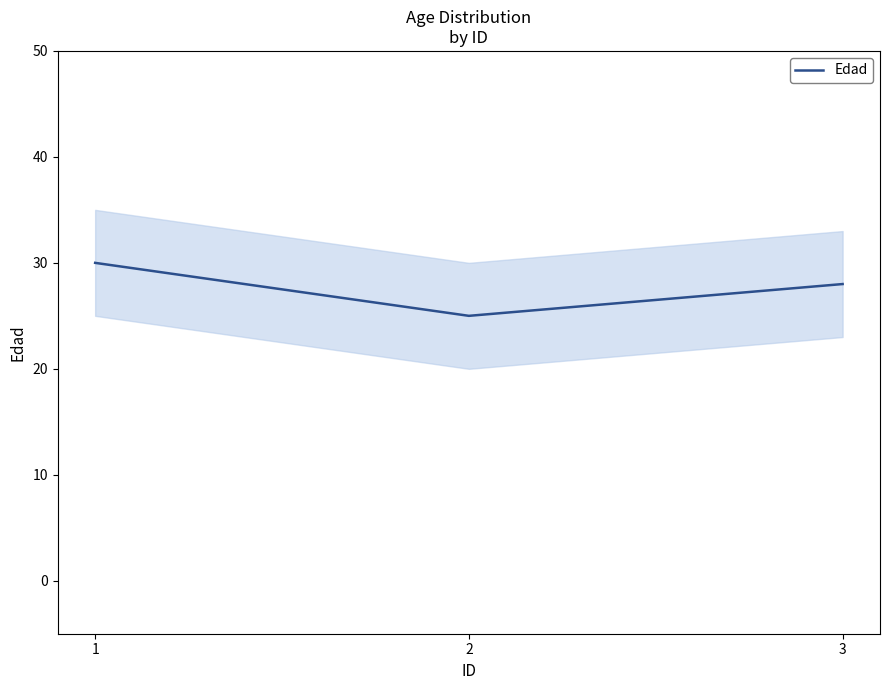

Does the chart have visible grid lines?

No